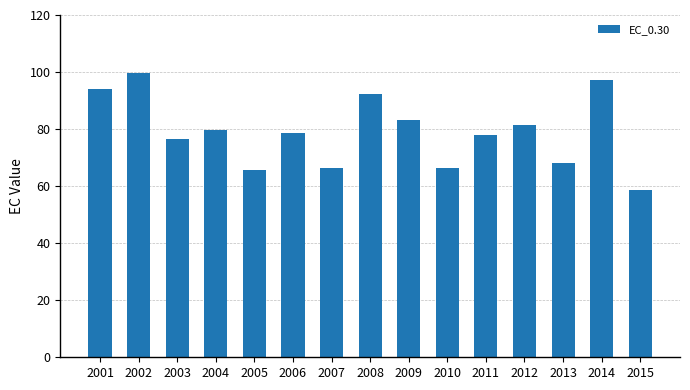

What is the minimum value shown in the chart?

58.7